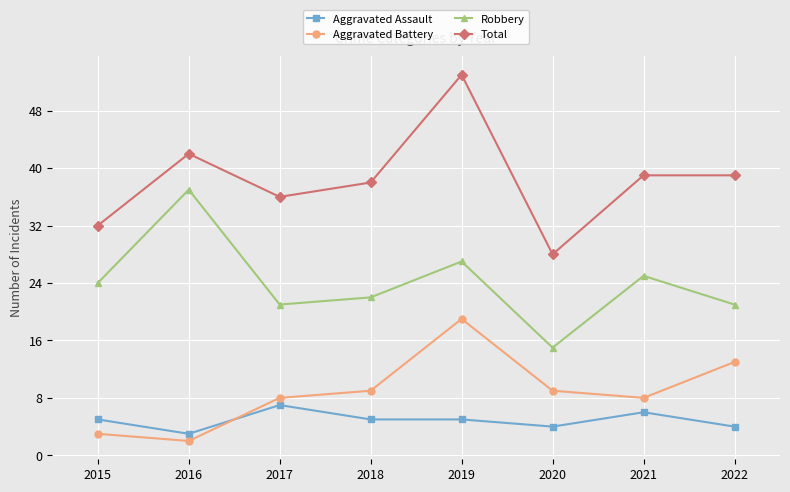

Which series has the widest spread of values?

Total